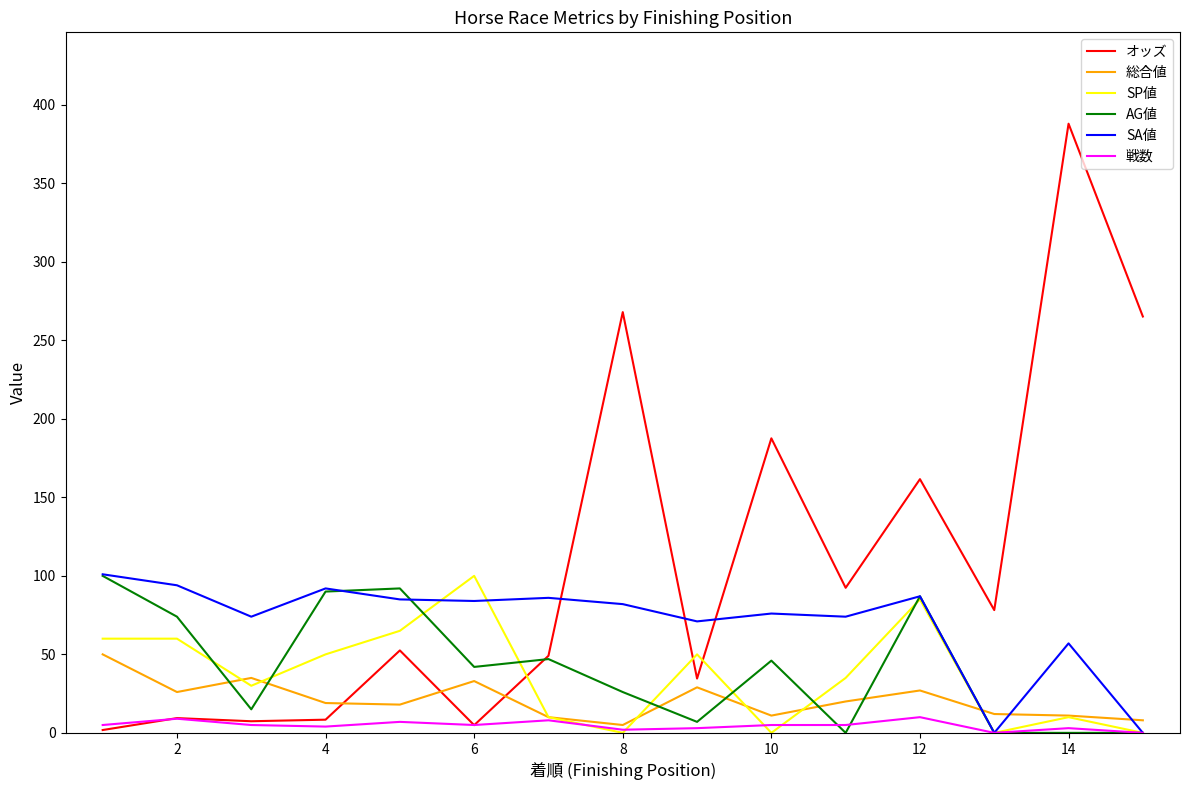

What is the maximum value for AG値?

100.0